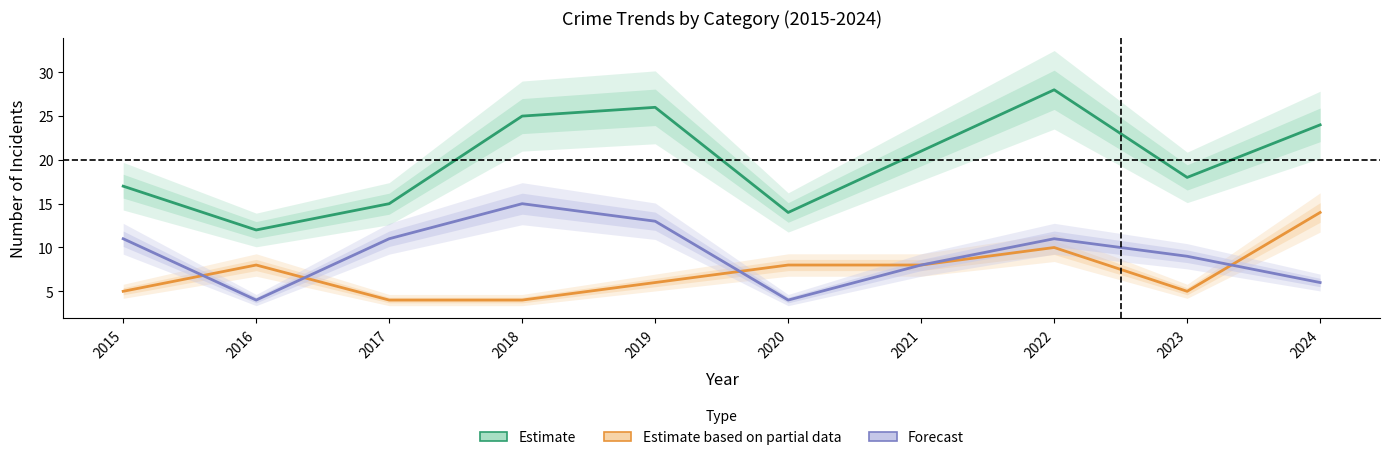

What is the difference between the maximum and minimum values in the Estimate series?

16